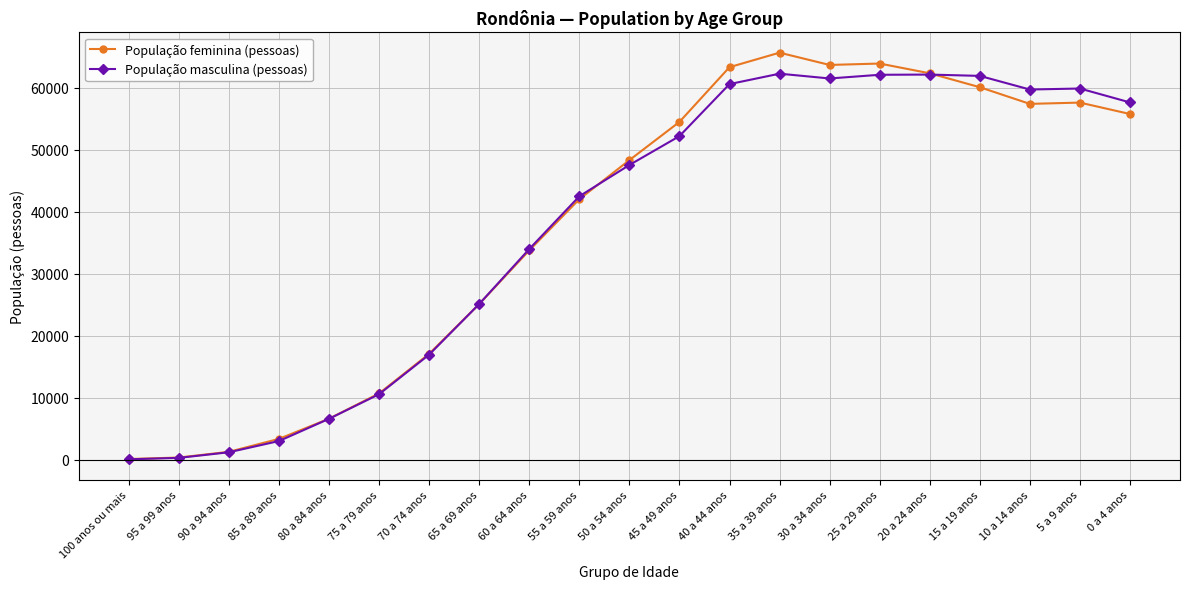

What is the label of the 8th point from the right?

35 a 39 anos